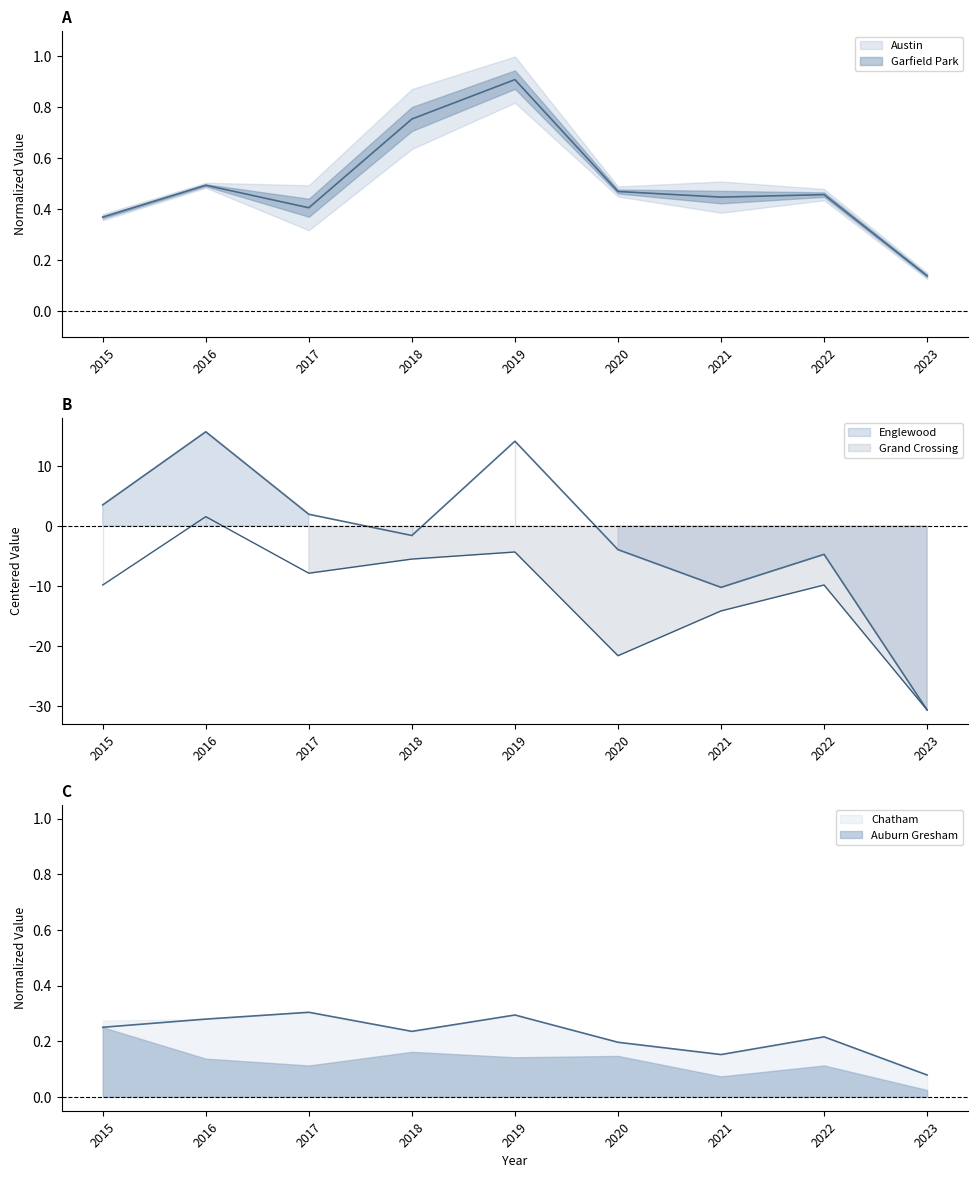

Which series has the largest total across all categories?

Garfield Park